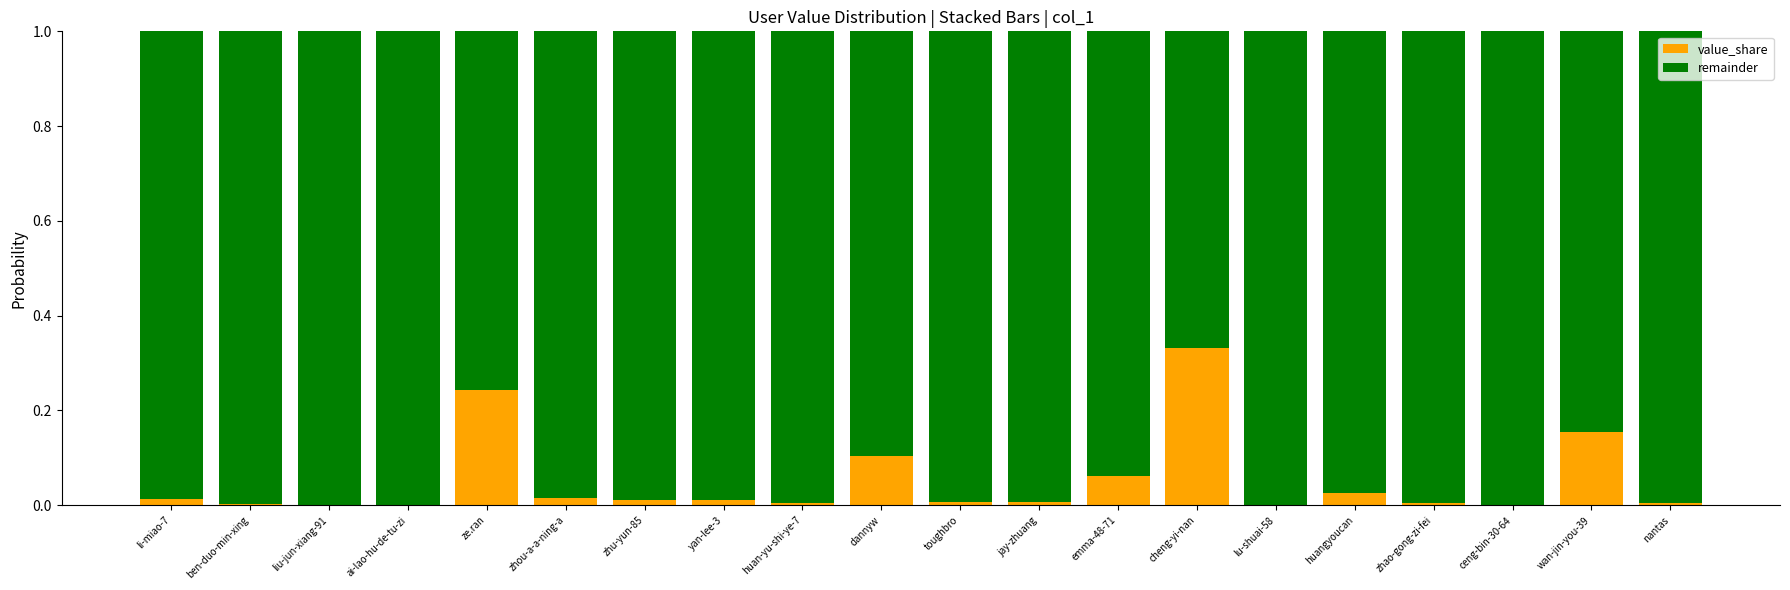

The value of value_share at jay-zhuang is 0.0. True or false?

True